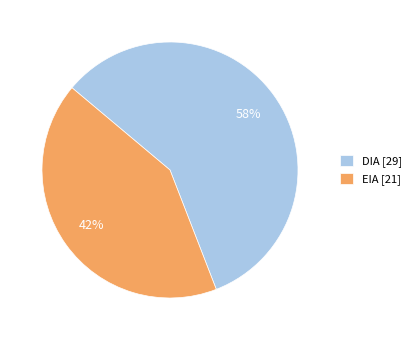

The DIA slice represents 71% of the pie. True or false?

False